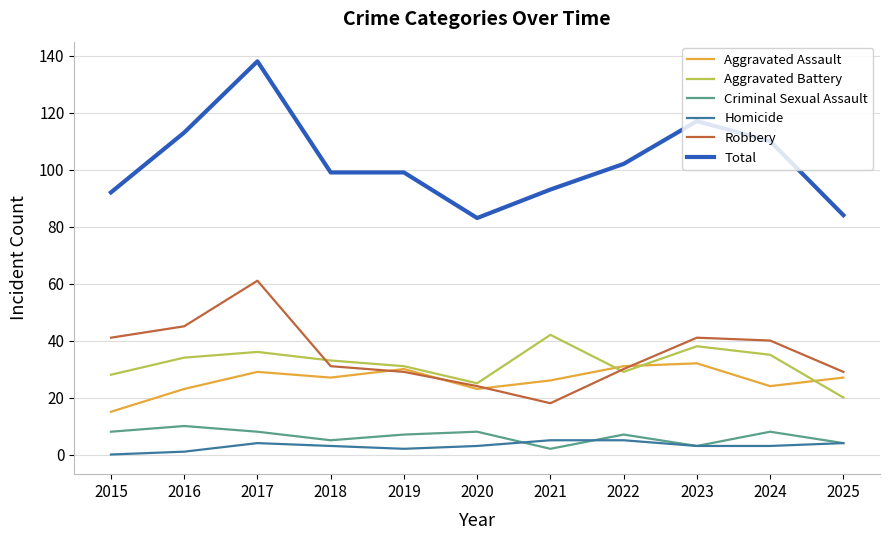

True or false: Total and Robbery intersect in this chart.

False